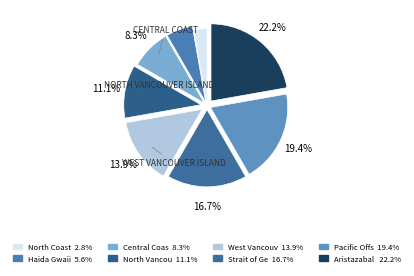

How many segments does this pie chart have?

8